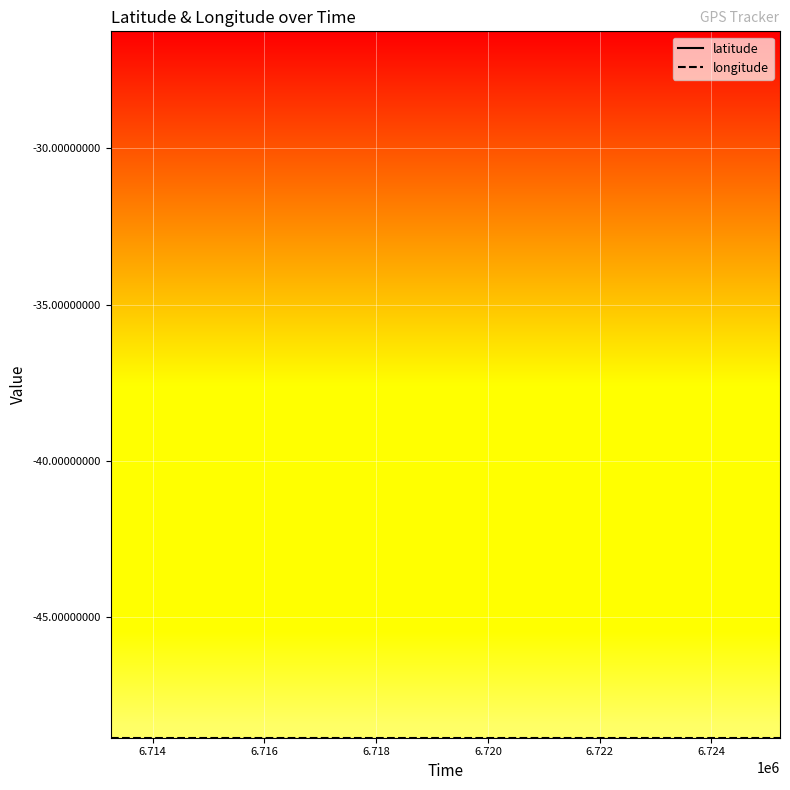

Which series has the largest total across all categories?

latitude